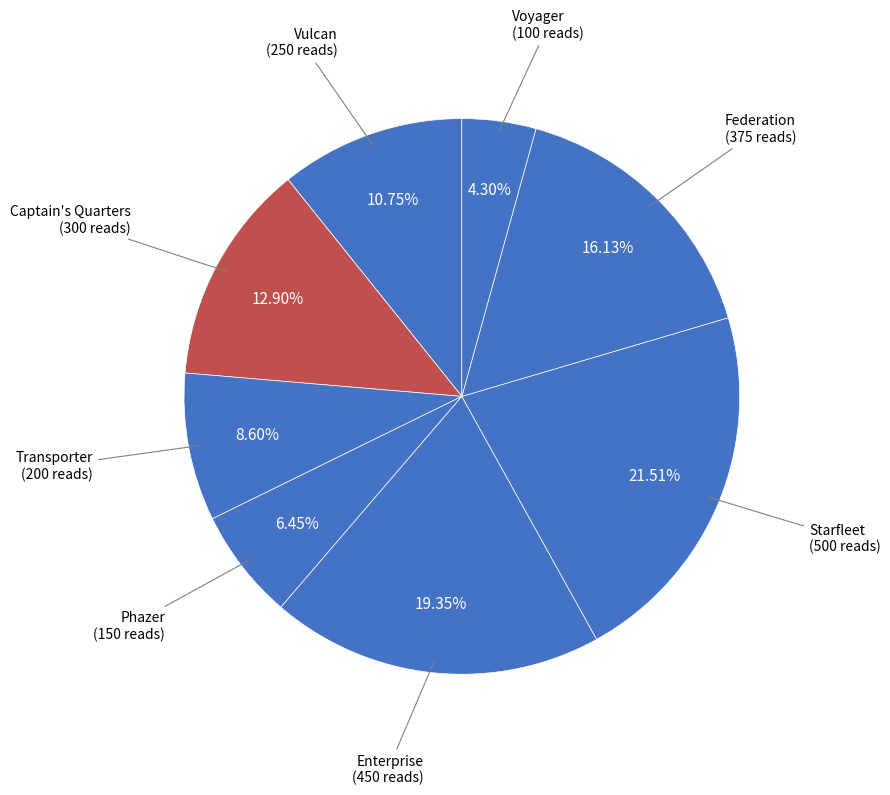

Rank the categories by value from highest to lowest.

Starfleet, Enterprise, Federation, Captain's Quarters, Vulcan, Transporter, Phazer, Voyager